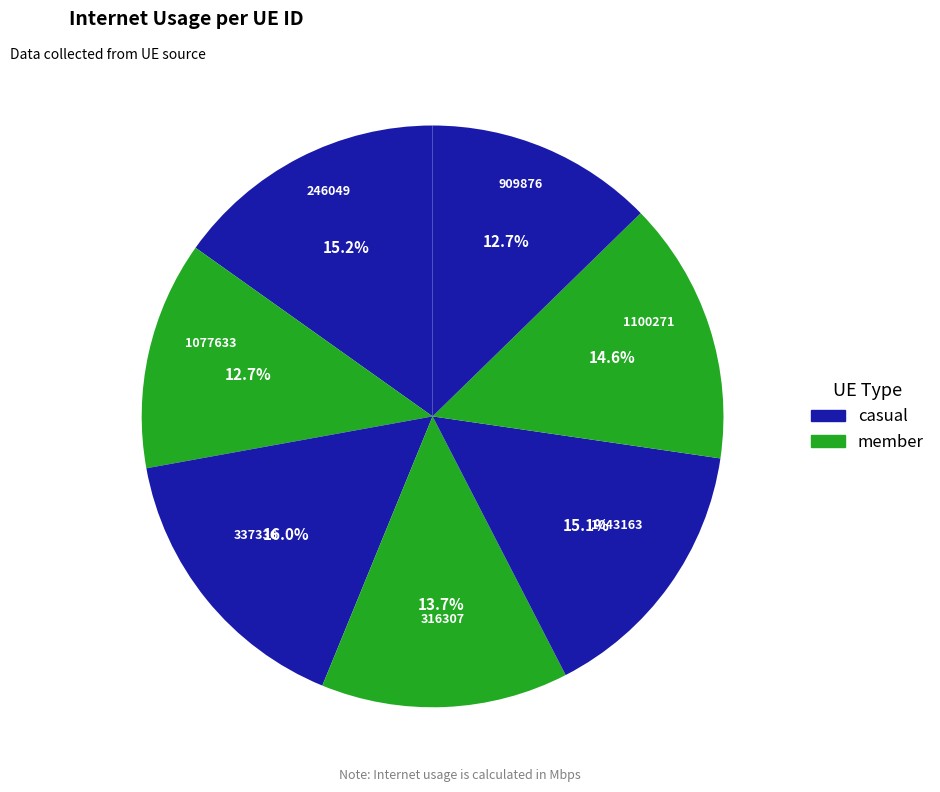

Do 1043163 and 337336 together represent more than half of the pie?

No